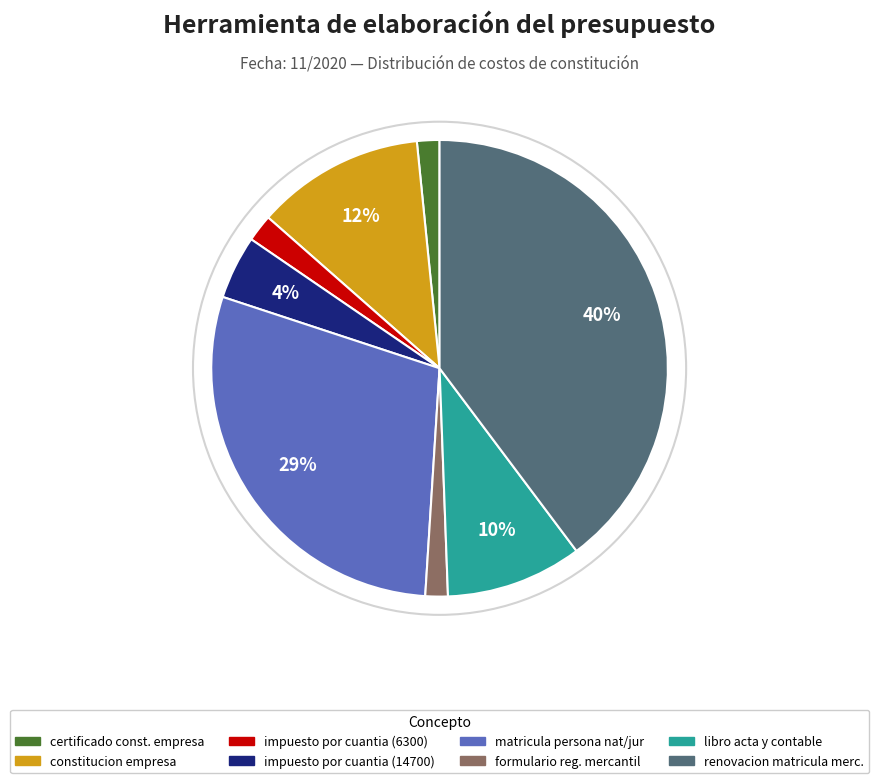

To the nearest percent, what is the combined percentage of impuesto por cuantia (14700) and impuesto por cuantia (6300)?

6%